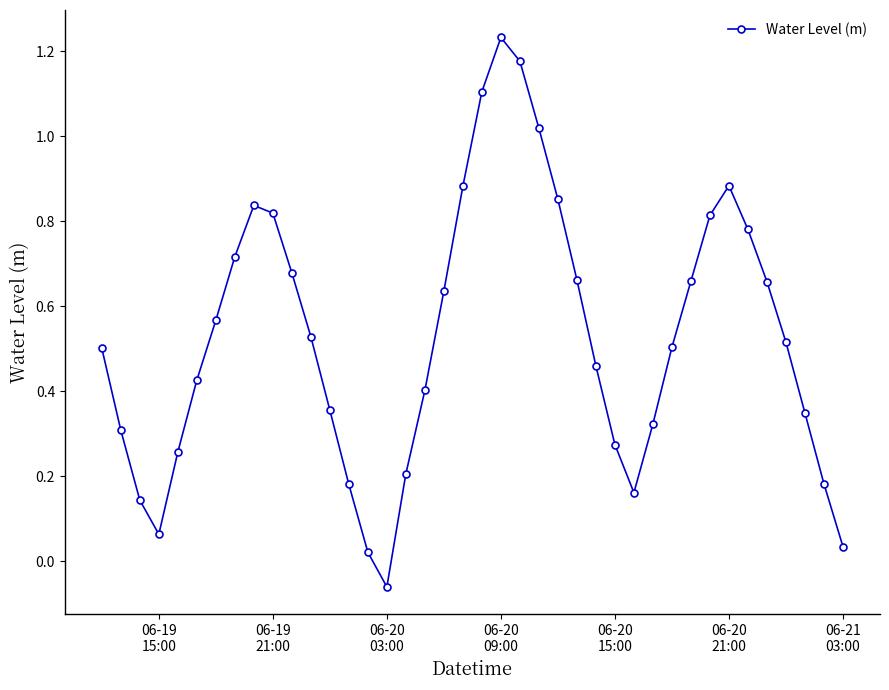

How many distinct data groups are displayed?

1